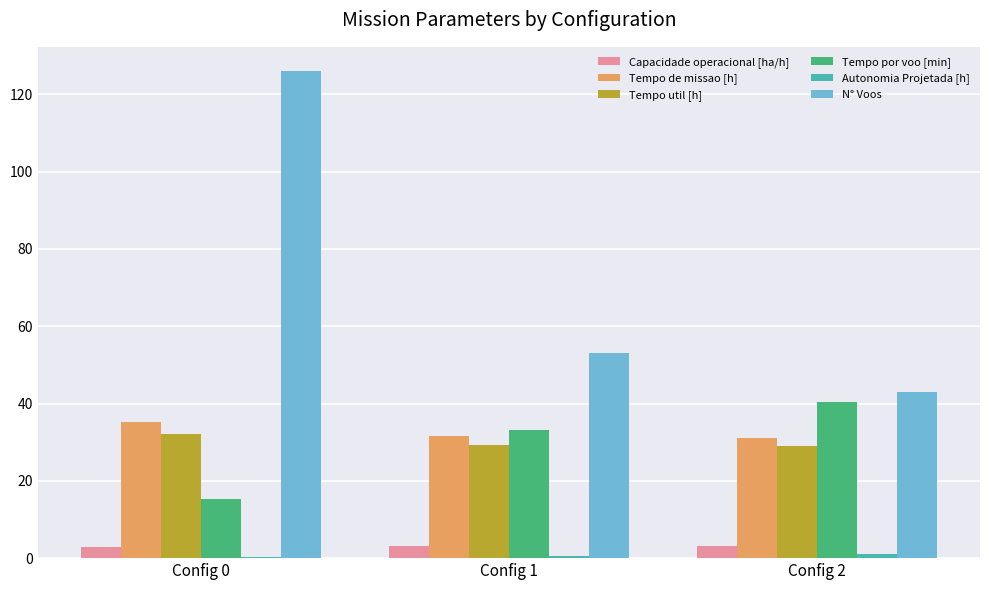

How many data points in Tempo util [h] are above 29?

2